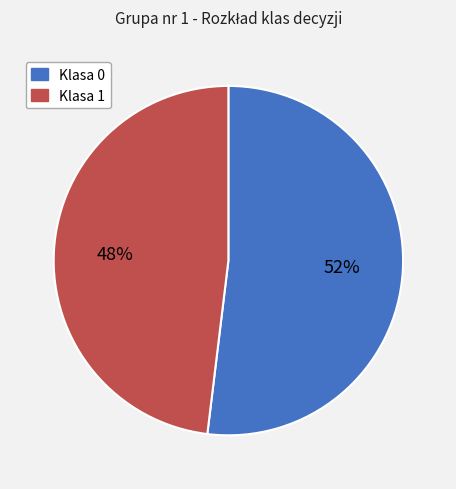

Is it true that Klasa 0 is 65% of the pie?

False